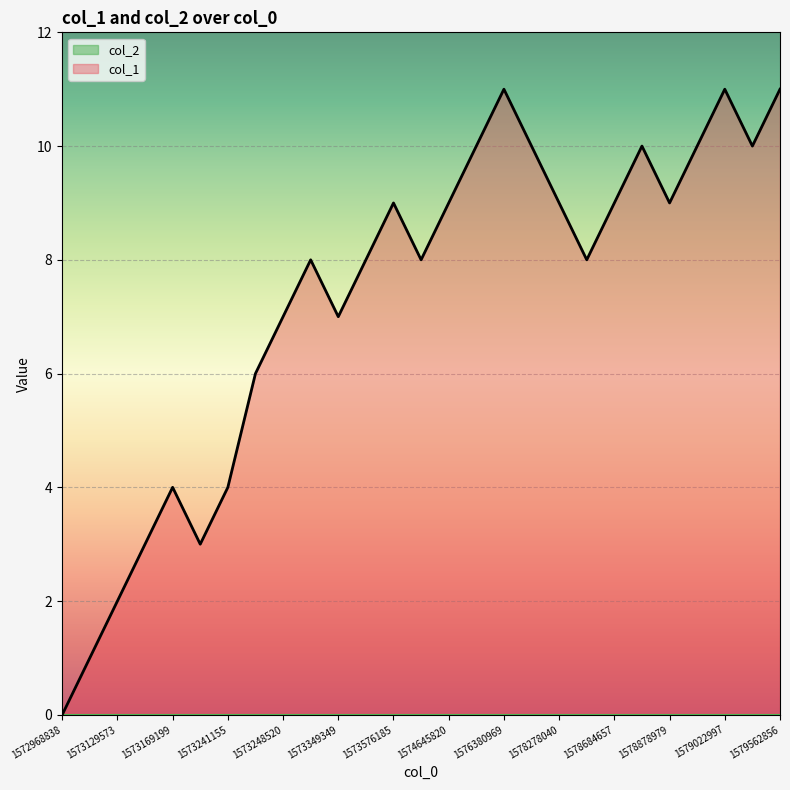

How many values are above zero?

26